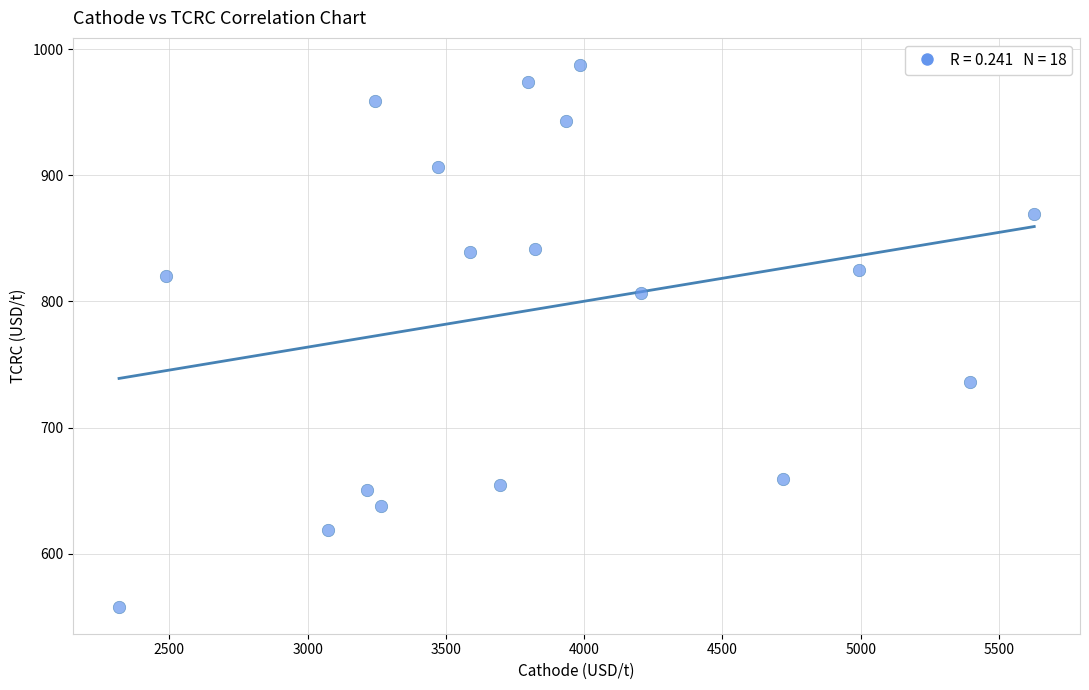

What is the range of X values (max minus min)?

3309.9